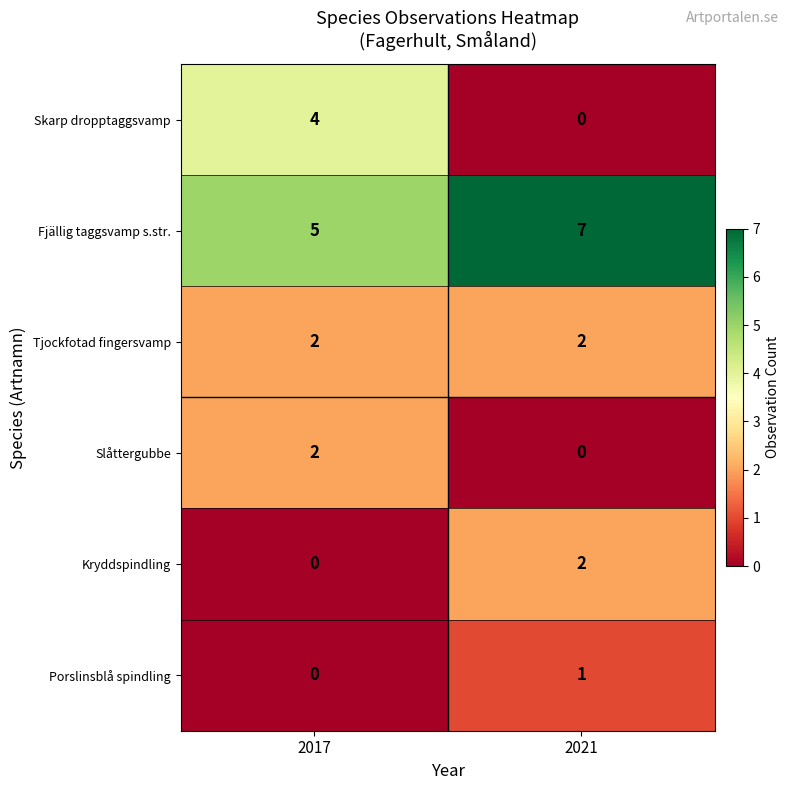

The Tjockfotad fingersvamp series shows 2 at 2017. True or false?

True